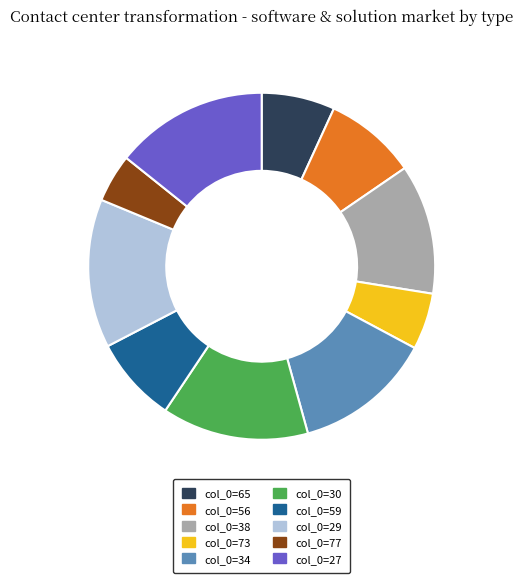

Which has a higher value, col_0=38 or col_0=59?

col_0=38